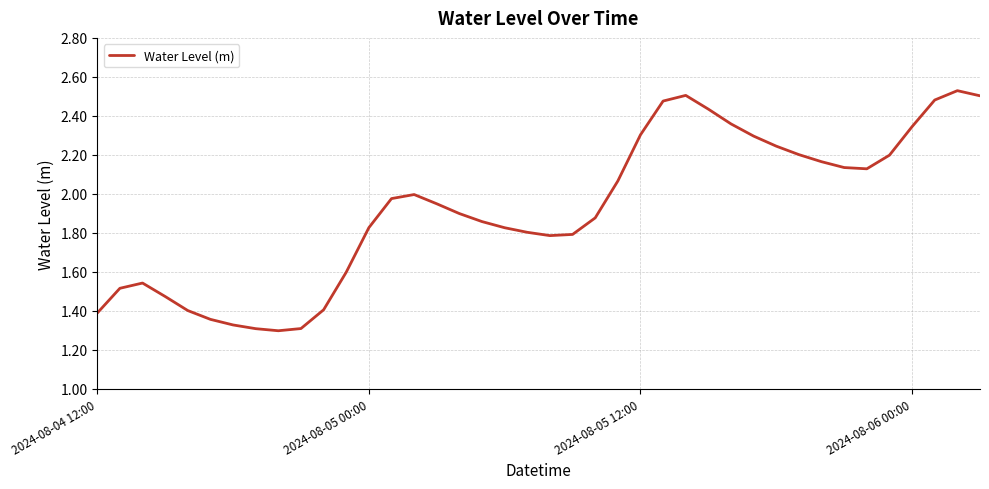

What is the difference between the maximum and minimum values?

1.2